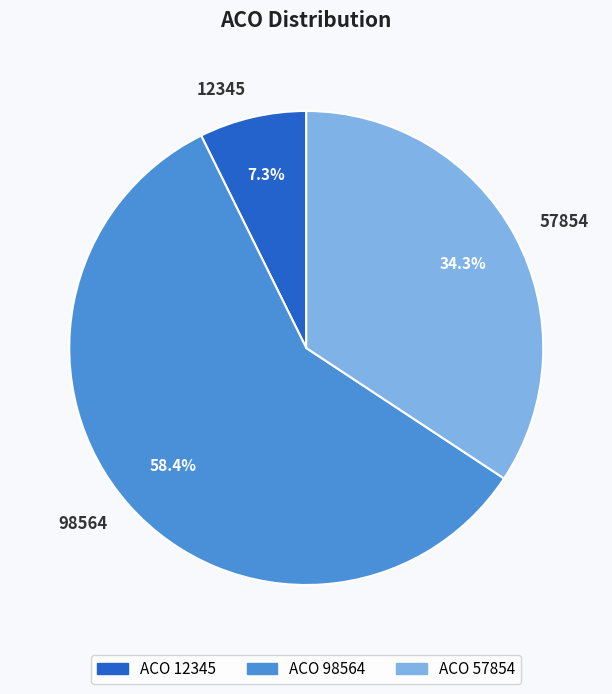

Do 12345 and 98564 together represent more than half of the pie?

Yes